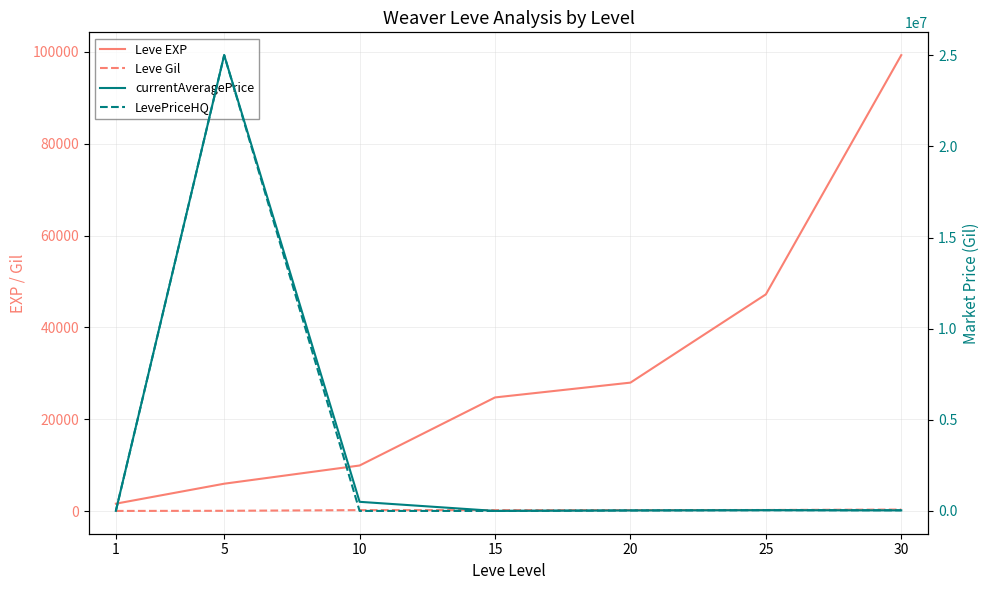

What is the sum of all LevePriceHQ values?

25106881.8